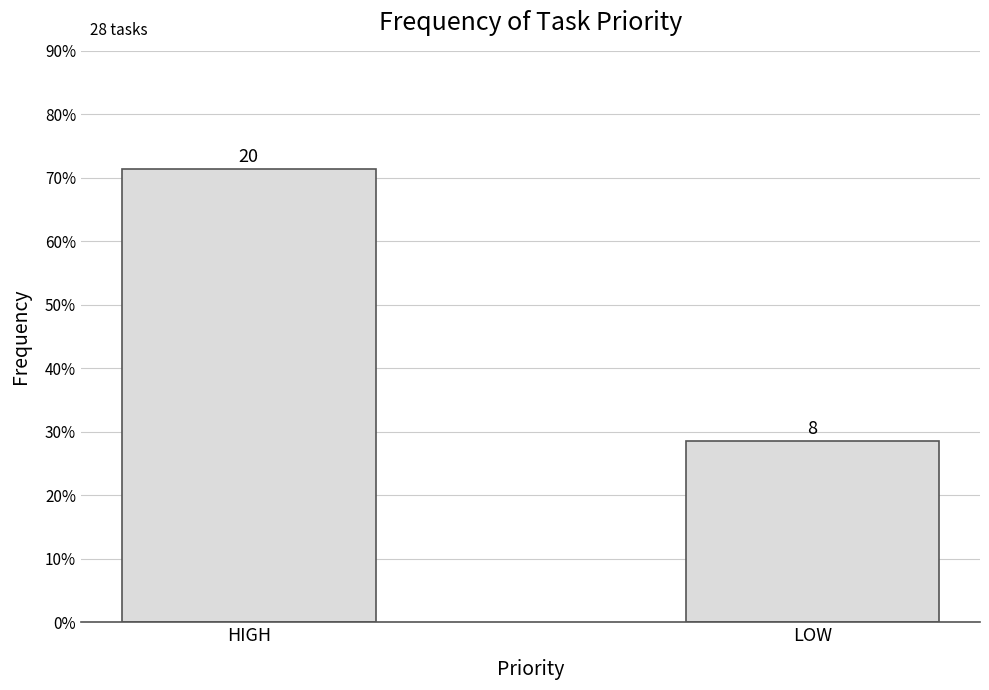

Reading left to right, transcribe all the data shown in this chart.

0.7	0.3